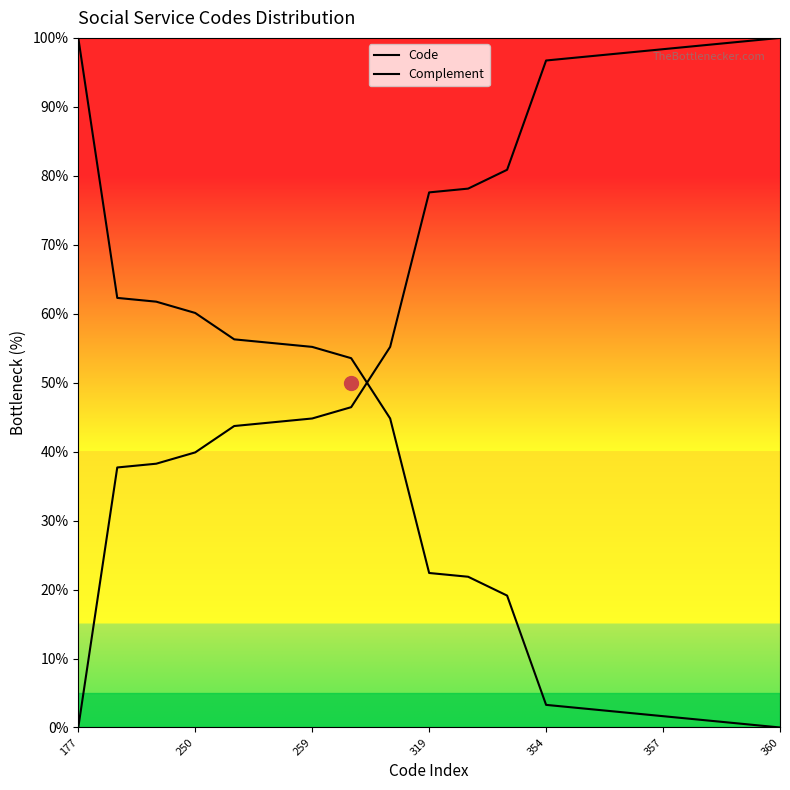

Rank the series by their maximum value, from highest to lowest.

Code, Complement